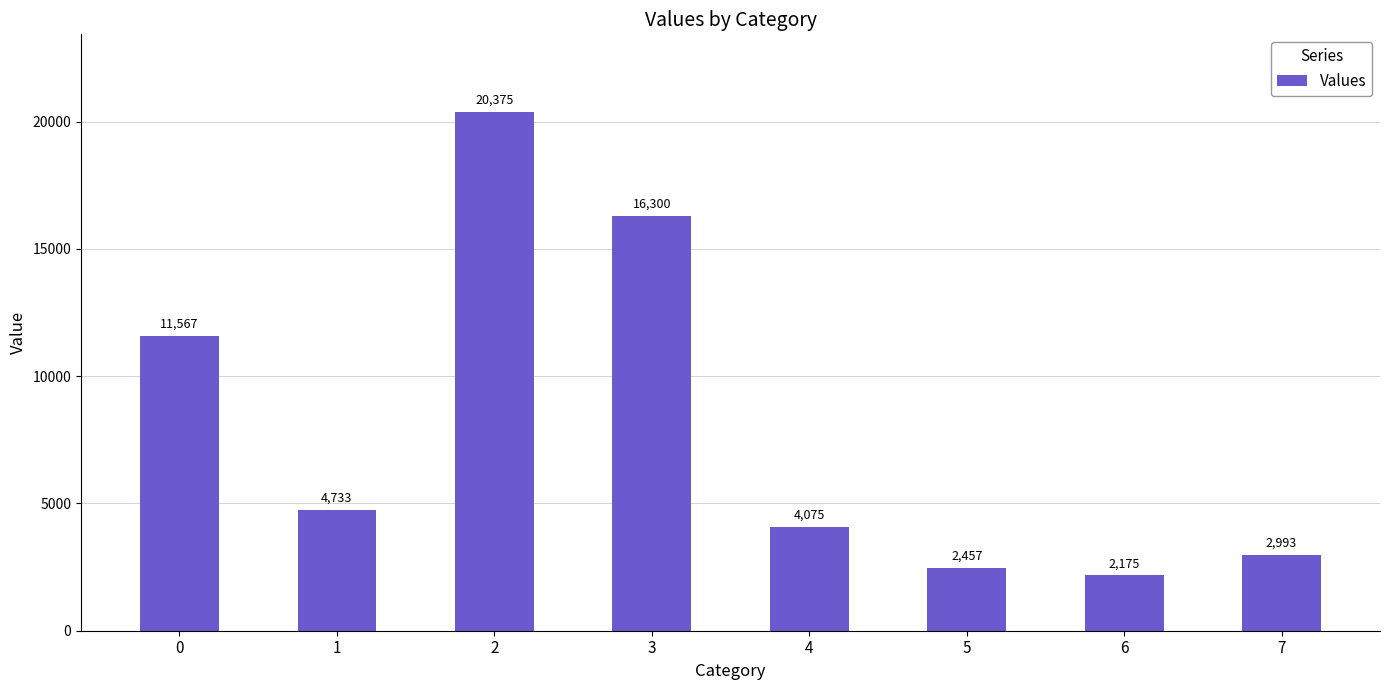

Rank the categories by value from highest to lowest.

2, 3, 0, 1, 4, 7, 5, 6